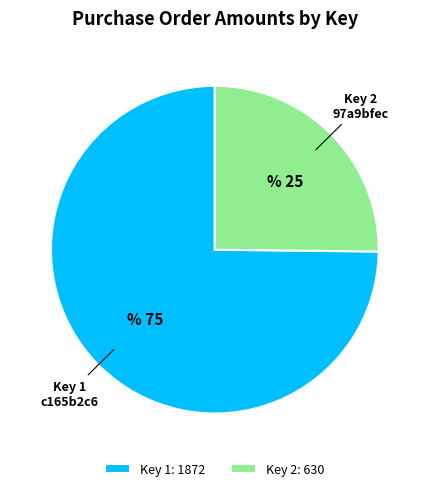

Which has a higher value, Key 2: 630 or Key 1: 1872?

Key 1: 1872